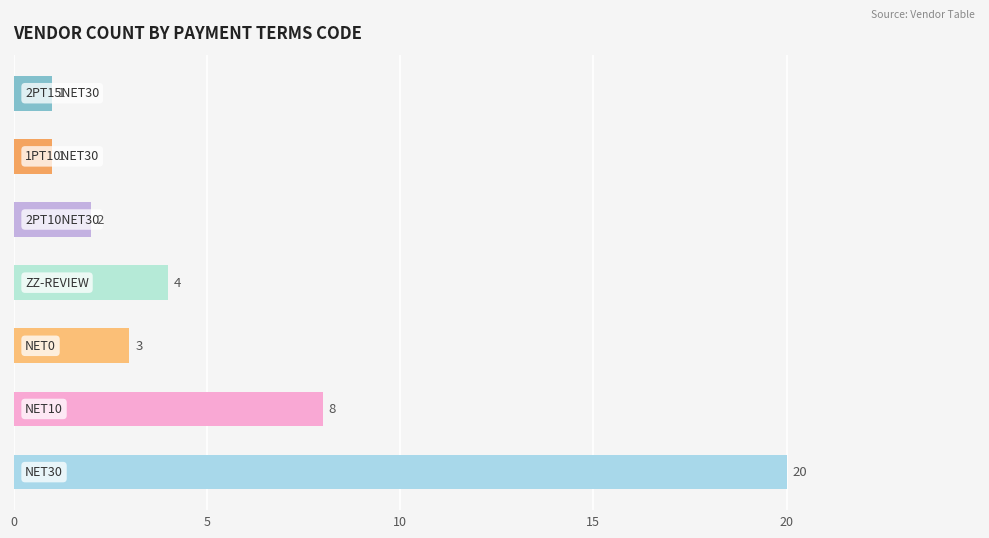

What is the smallest value displayed?

1